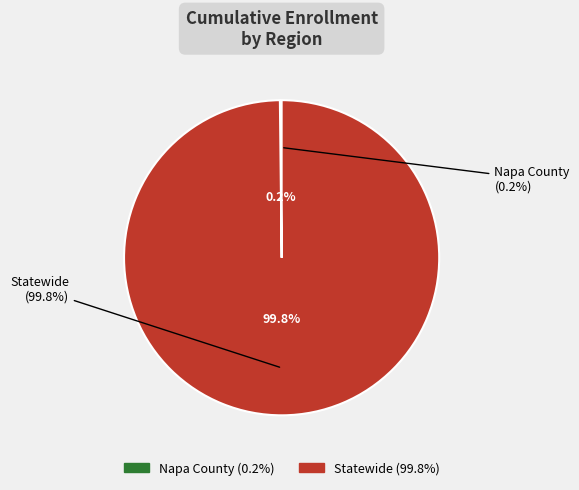

Approximately how many times larger is the value at Statewide compared to Napa County?

566.1